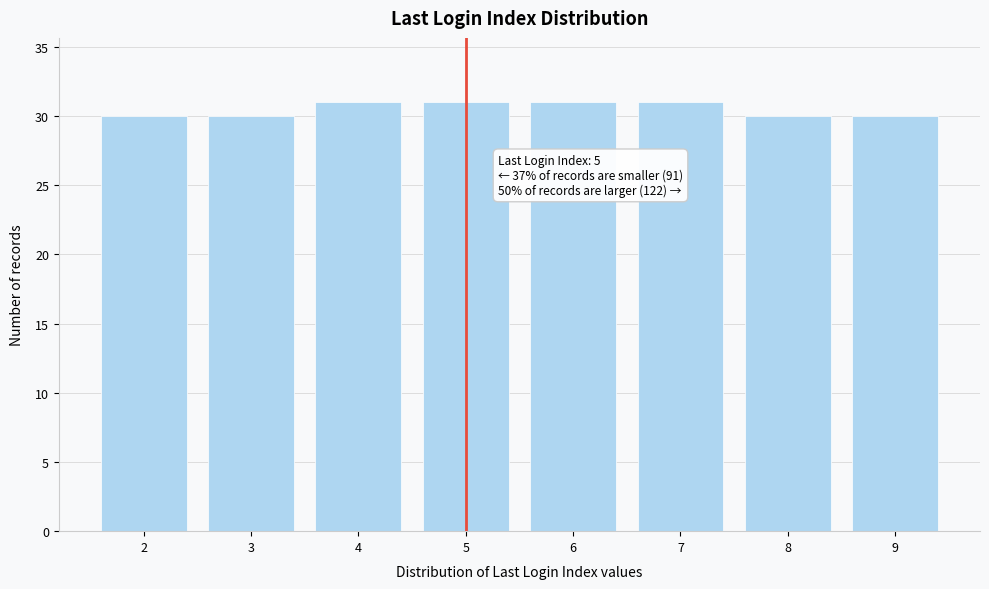

Reading left to right, list all the values displayed in this chart.

30	30	31	31	31	31	30	30